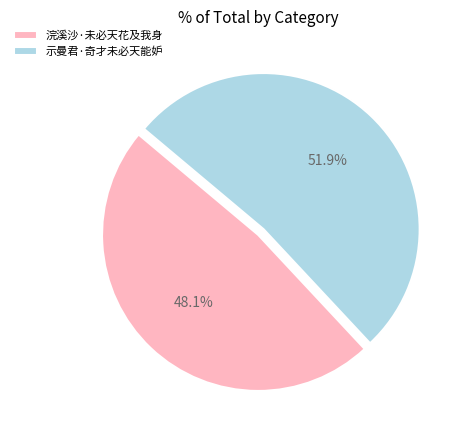

How many slices are in this pie chart?

2